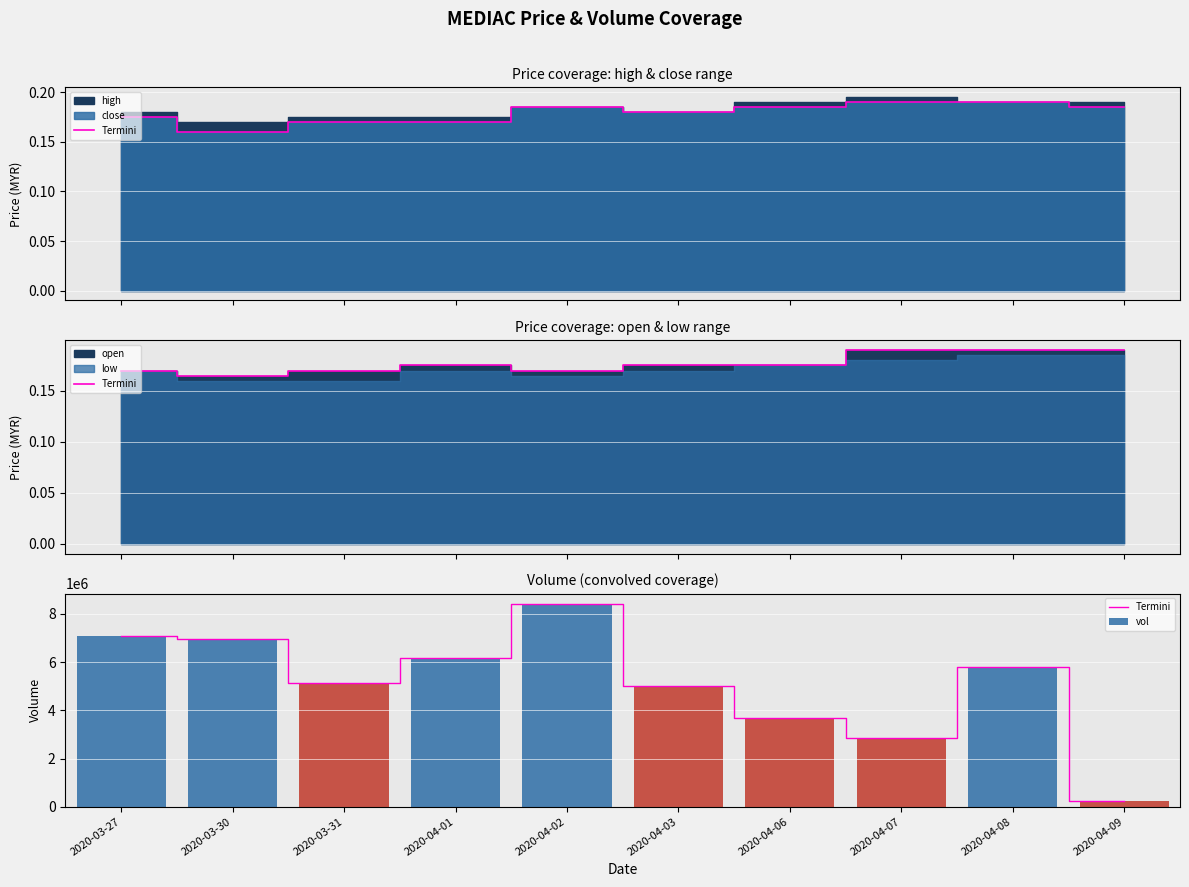

Which series changed the most between 2020-03-30 and 2020-03-31?

Termini